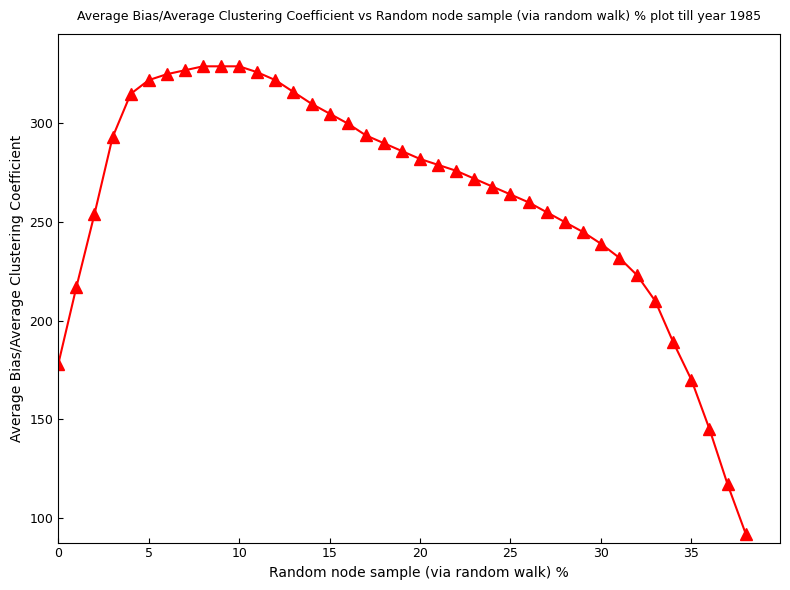

What is the average value?

262